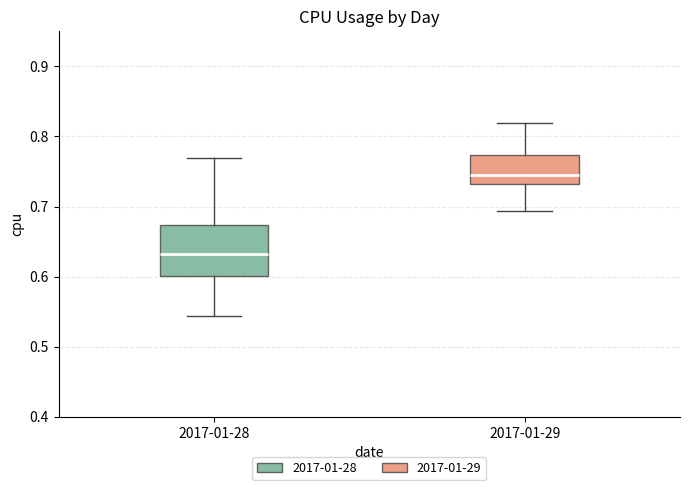

Comparing the boxes themselves (not the whiskers), which one is the tallest?

2017-01-28